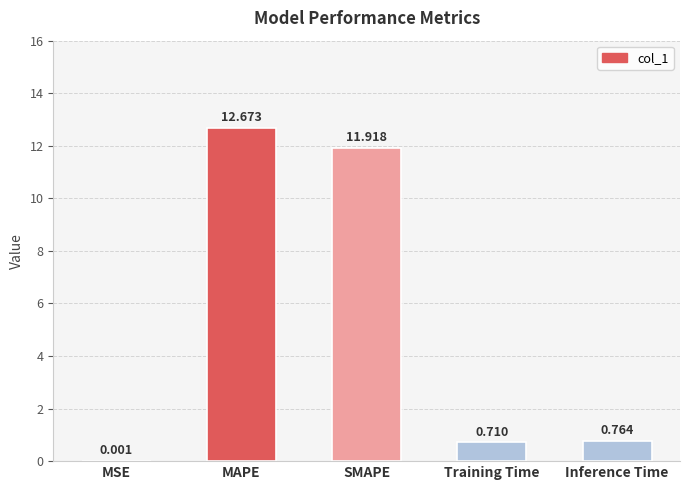

Are the bars horizontal?

No